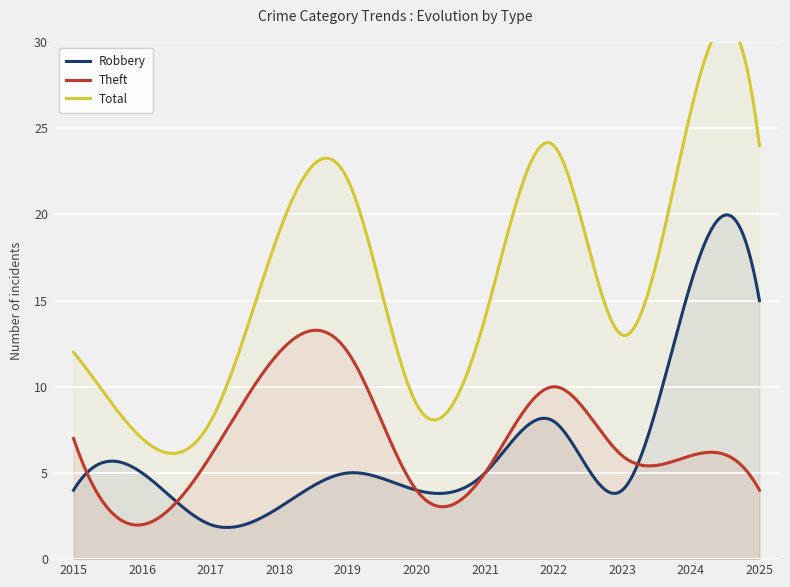

How many data points does each series have?

11